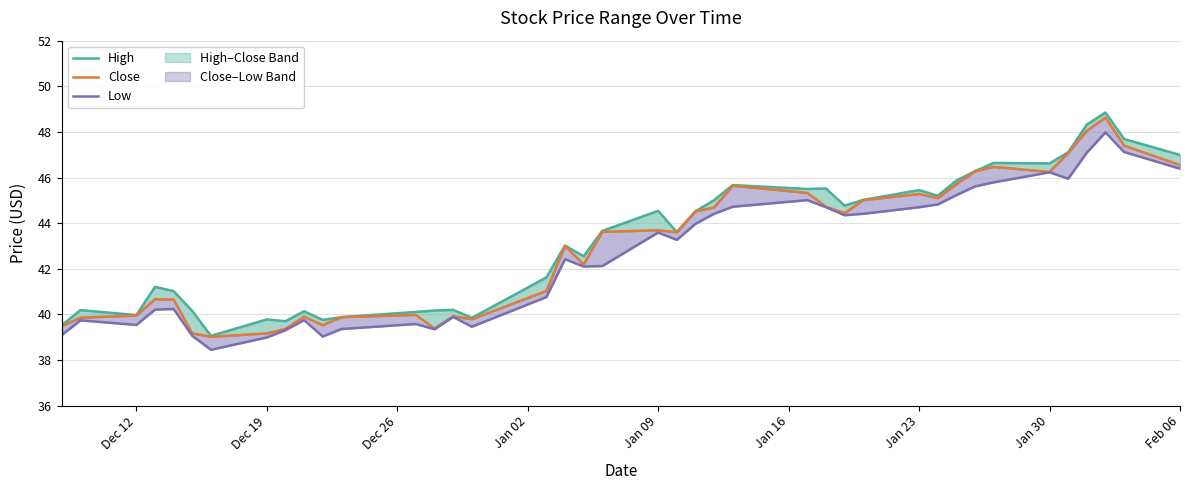

Which series has the largest range (max minus min)?

High